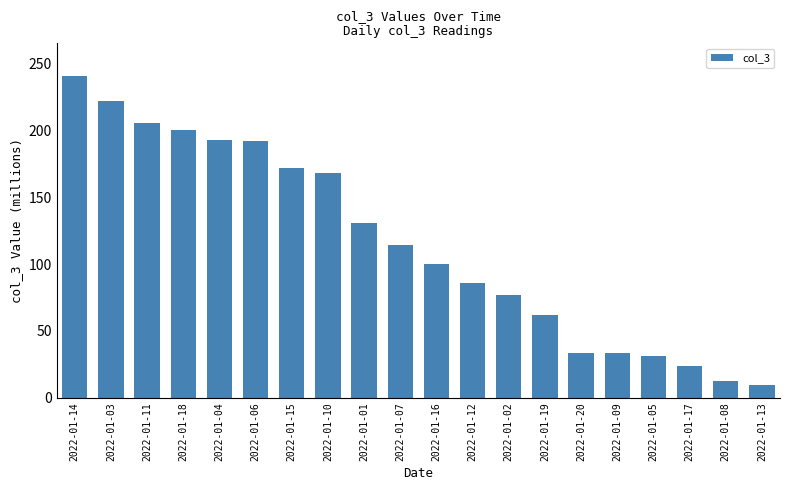

What is the label of the 15th bar from the left?

2022-01-20